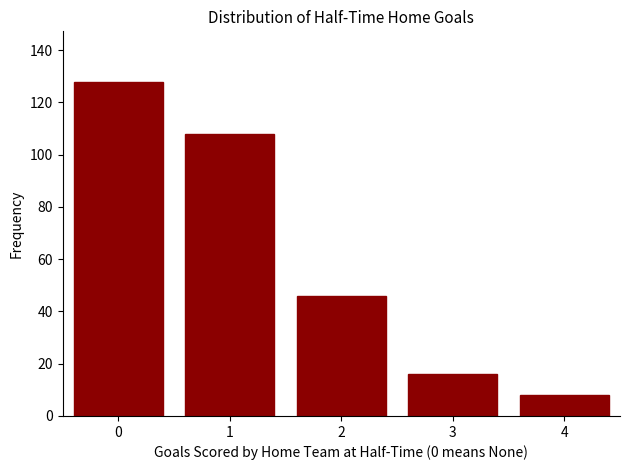

Are the bars horizontal?

No